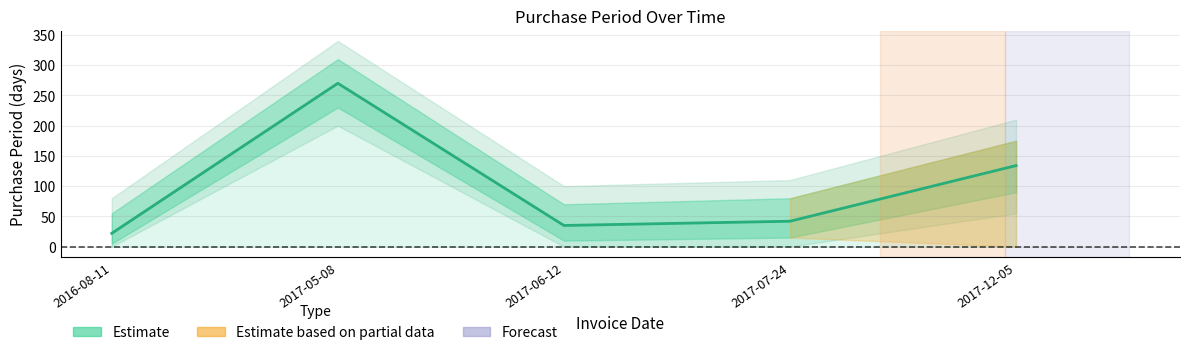

What is the ratio of the value at 2017-07-24 to the value at 2016-08-11?

1.9